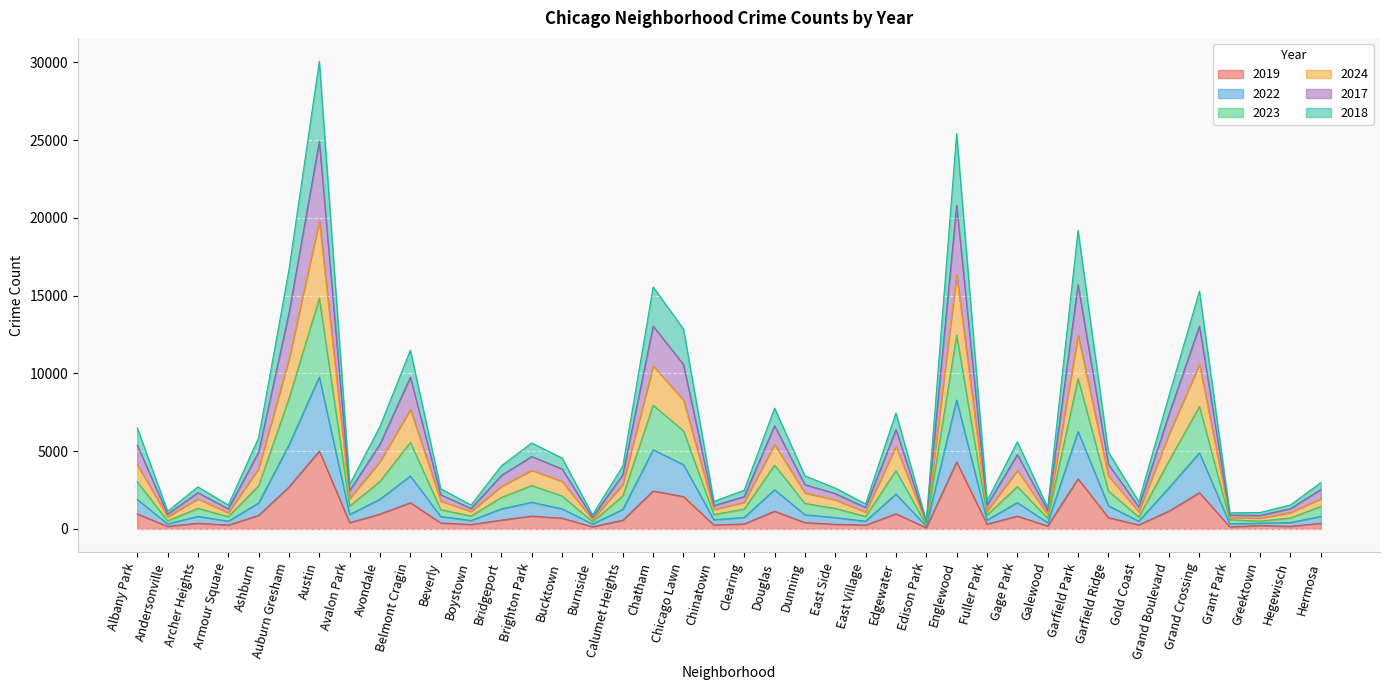

True or false: 2017 has more than 1 interior local peaks.

True